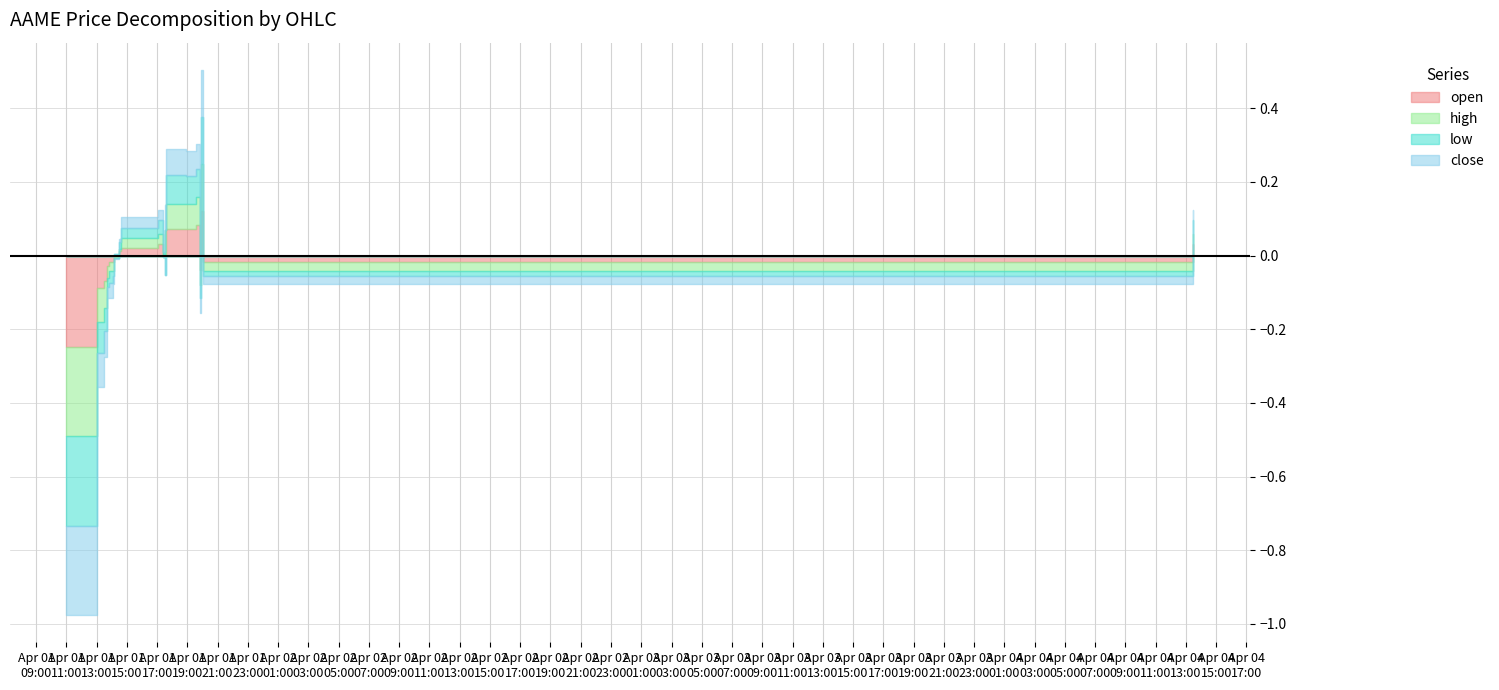

What is the difference between the second highest and second lowest values in the close series?

0.2